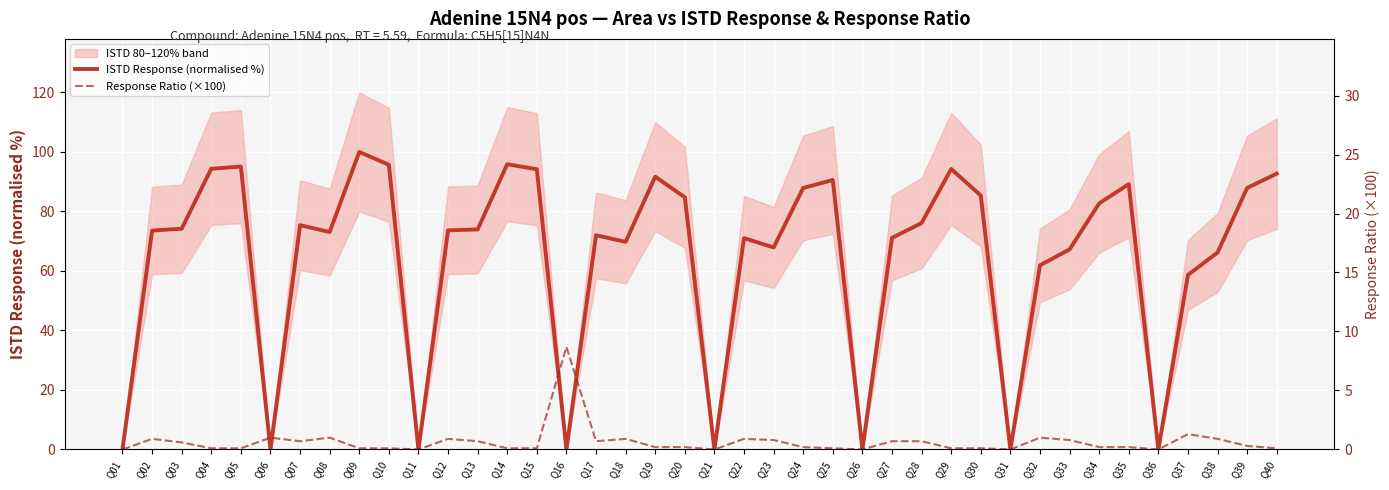

Which series has the largest range (max minus min)?

ISTD Response (normalised %)